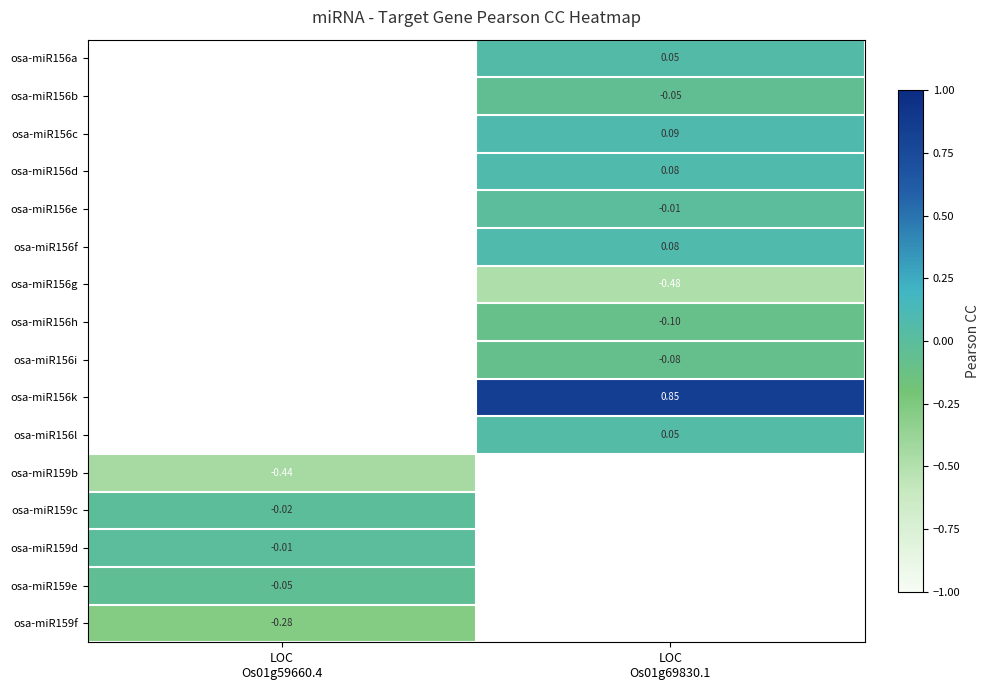

Is the value of osa-miR156a at LOC Os01g69830.1 greater than the value of osa-miR159f at LOC Os01g59660.4?

Yes